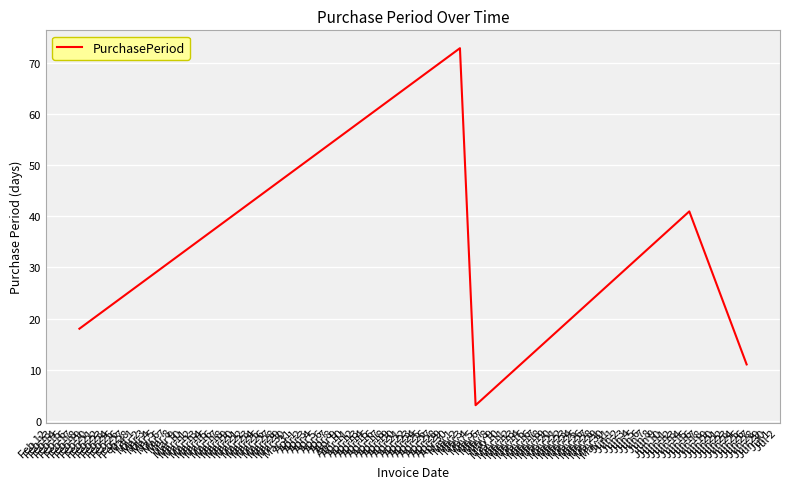

What is the average value?

29